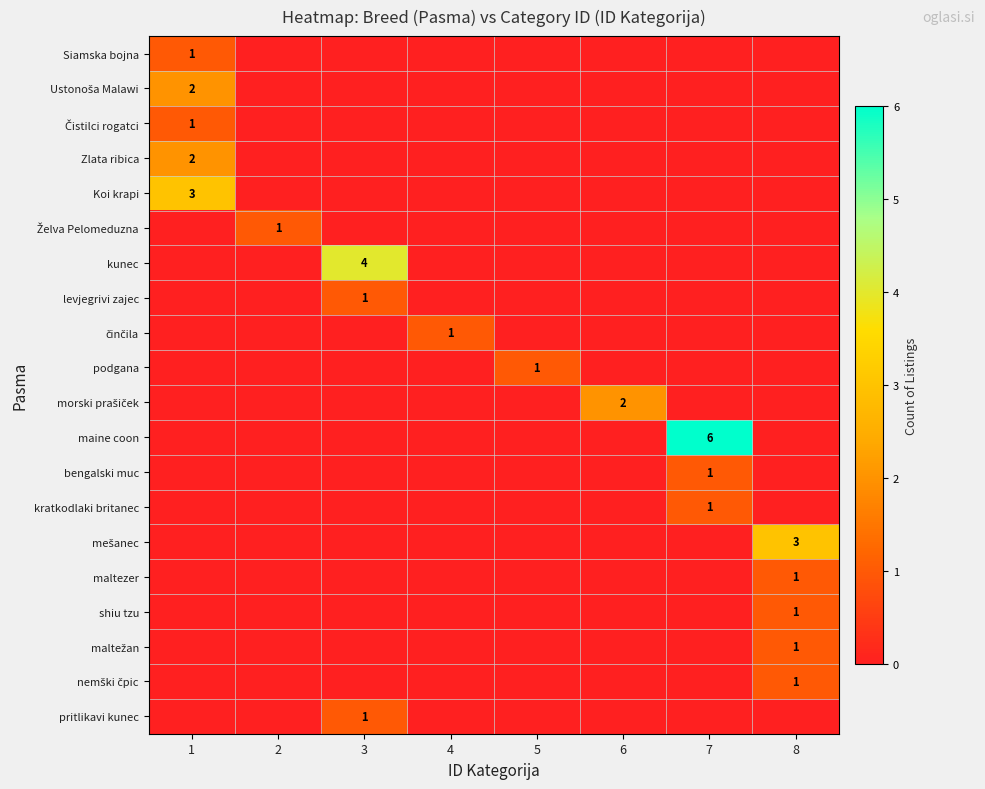

What is the difference between the highest and lowest values at 4?

1